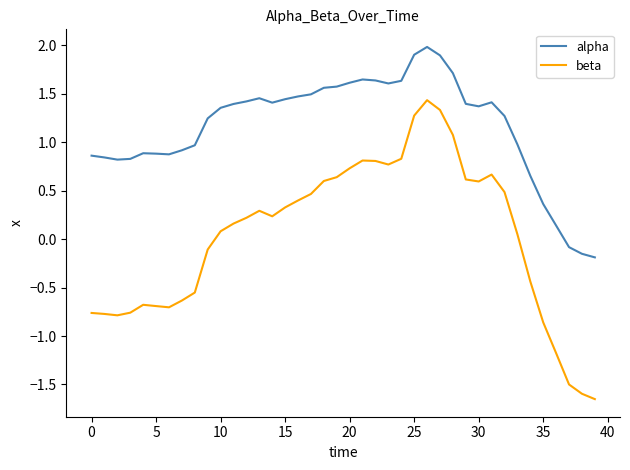

Which series has the largest range (max minus min)?

beta